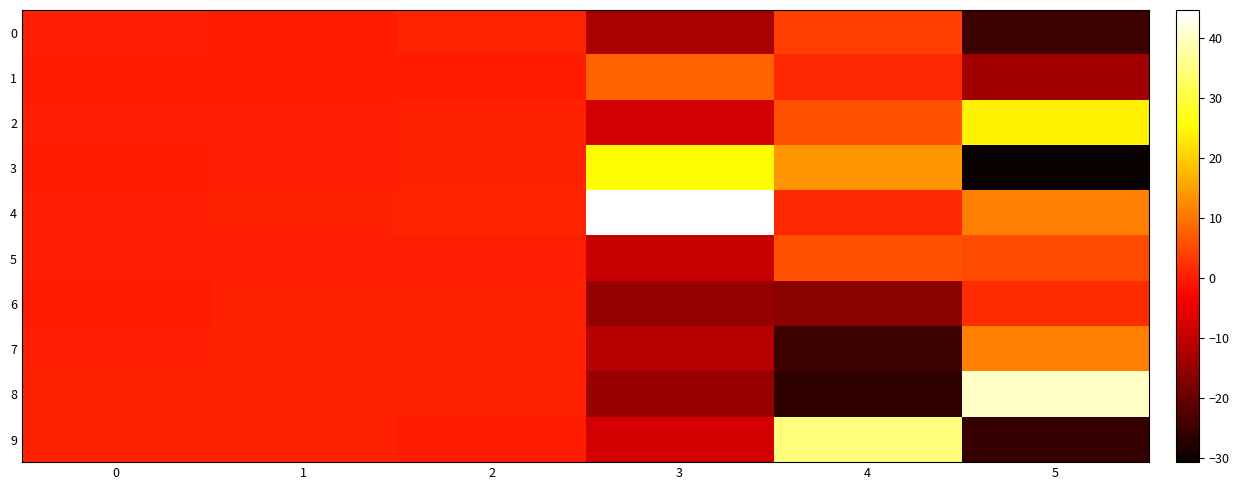

At 1, list the series in order from smallest to largest.

1, 0, 2, 3, 5, 7, 9, 4, 6, 8